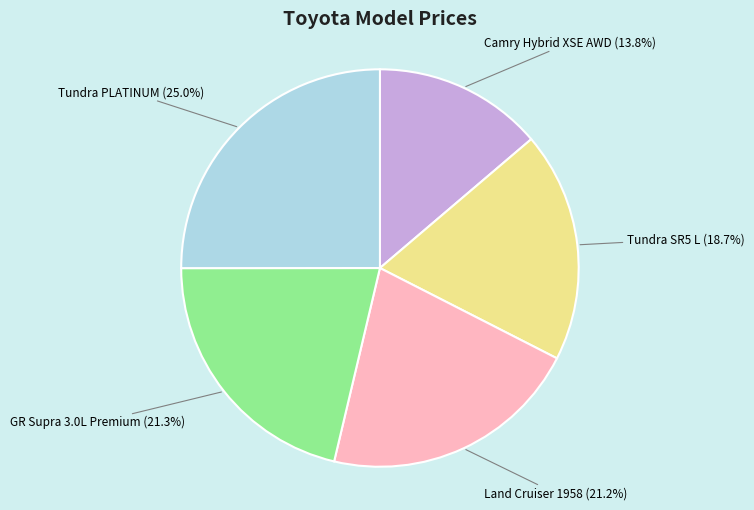

Is there a majority slice in this chart?

No